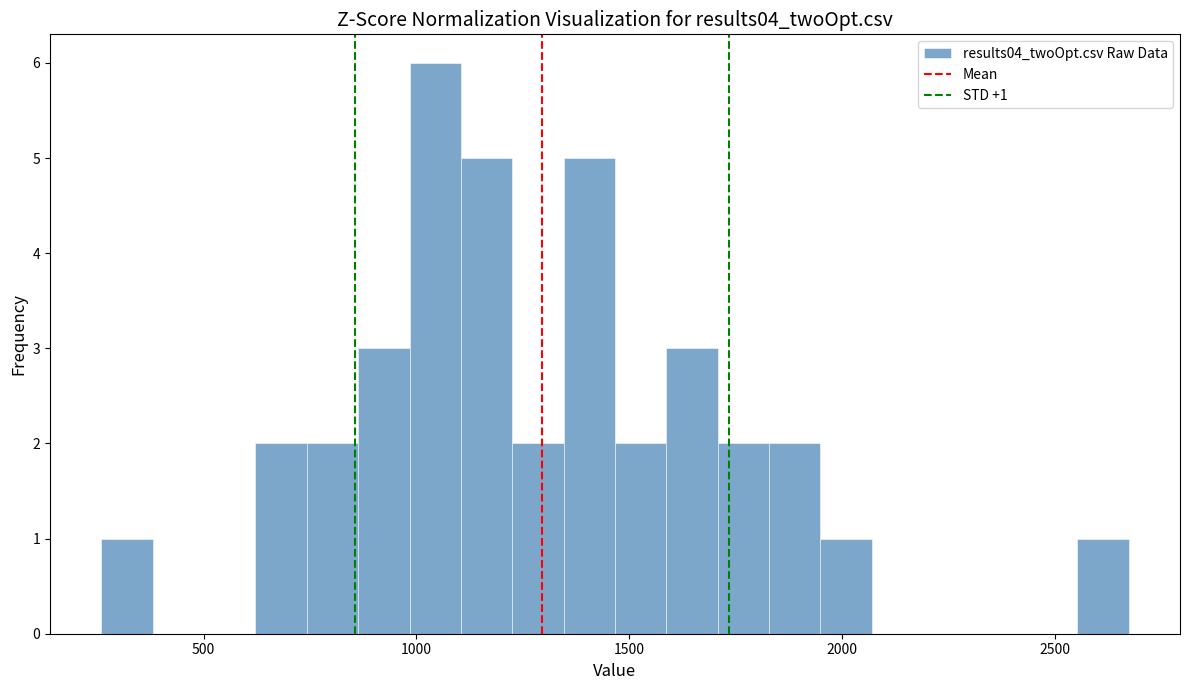

Around what value on the x-axis is the tallest bar? Give the approximate position of its centre, as read against the axis.

1050